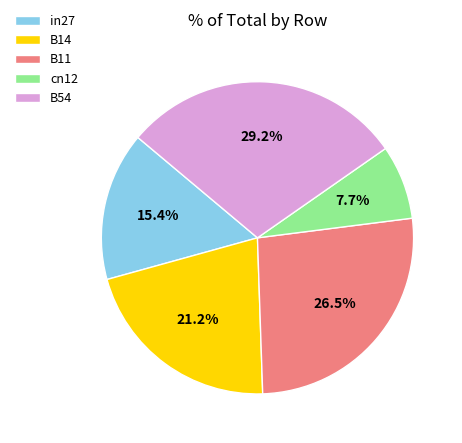

How many slices are in this pie chart?

5